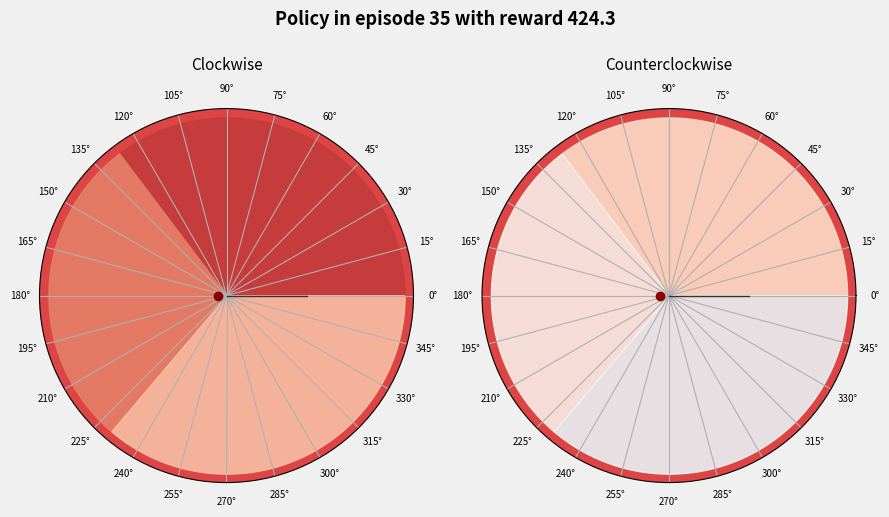

Is there any slice that represents more than half of the pie?

No